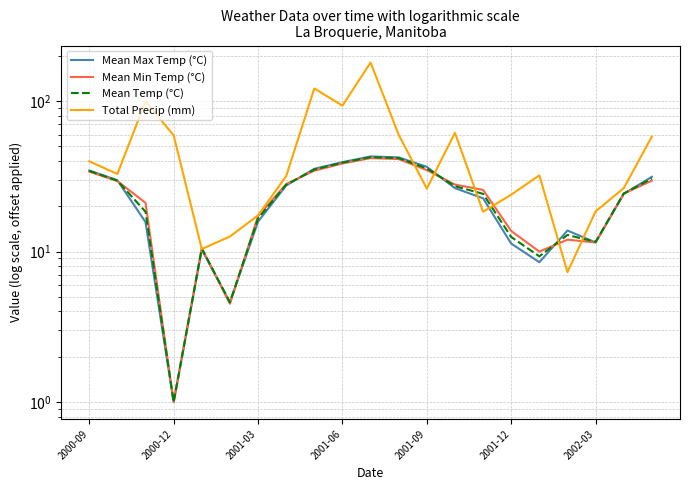

Which series has the largest range (max minus min)?

Total Precip (mm)